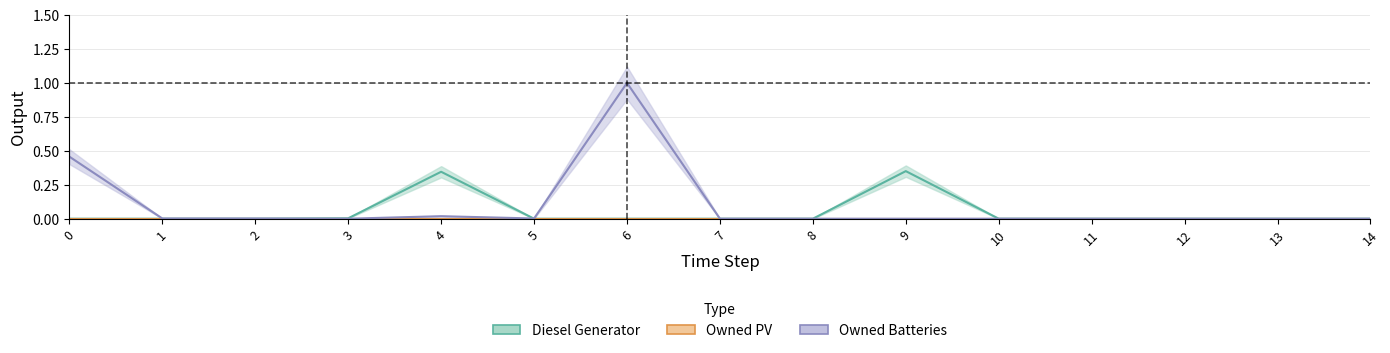

List the labels in order of Diesel Generator value, smallest first.

0, 1, 2, 5, 6, 7, 8, 10, 11, 12, 13, 14, 3, 4, 9